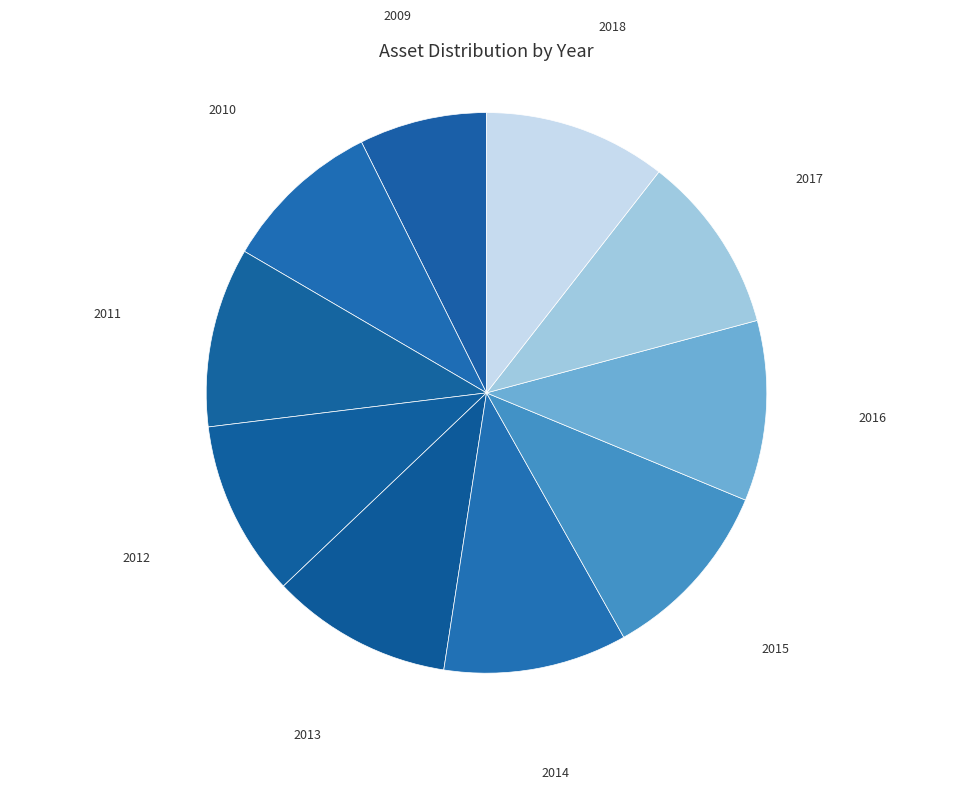

What is the smallest slice in the pie chart?

2009